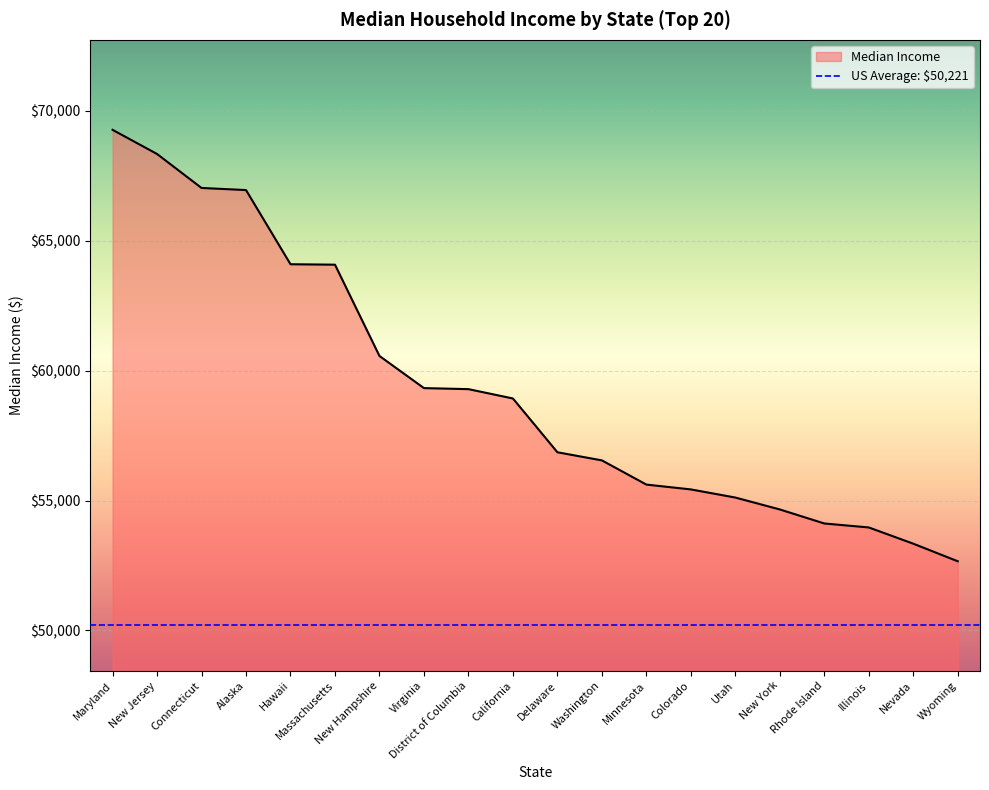

What is the ratio of the value at District of Columbia to the value at Nevada?

1.1